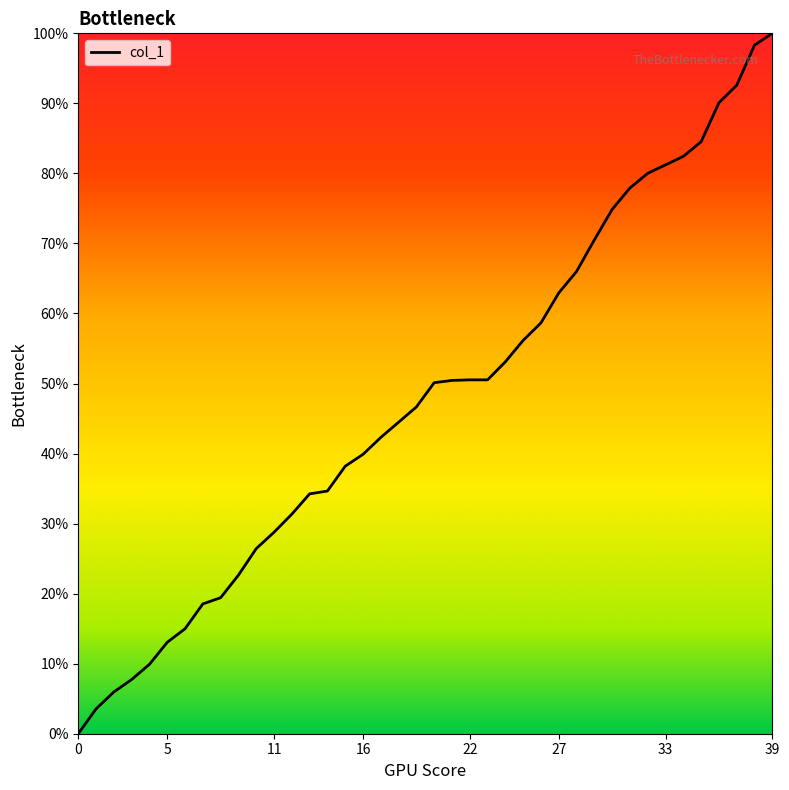

What is the difference between the maximum and minimum values?

100.0